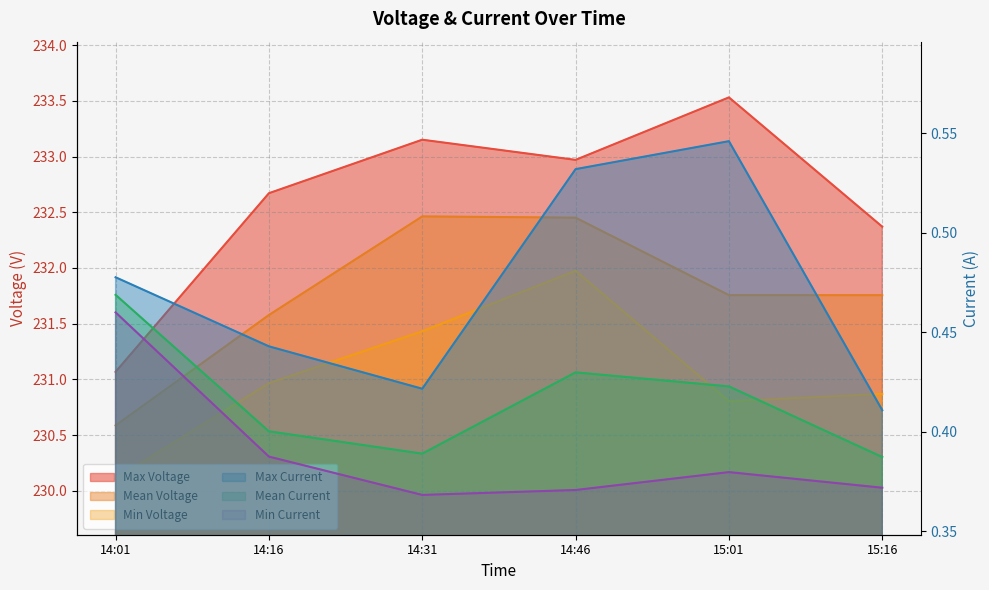

What are all the series names shown in the legend?

Max Voltage, Mean Voltage, Min Voltage, Max Current, Mean Current, Min Current